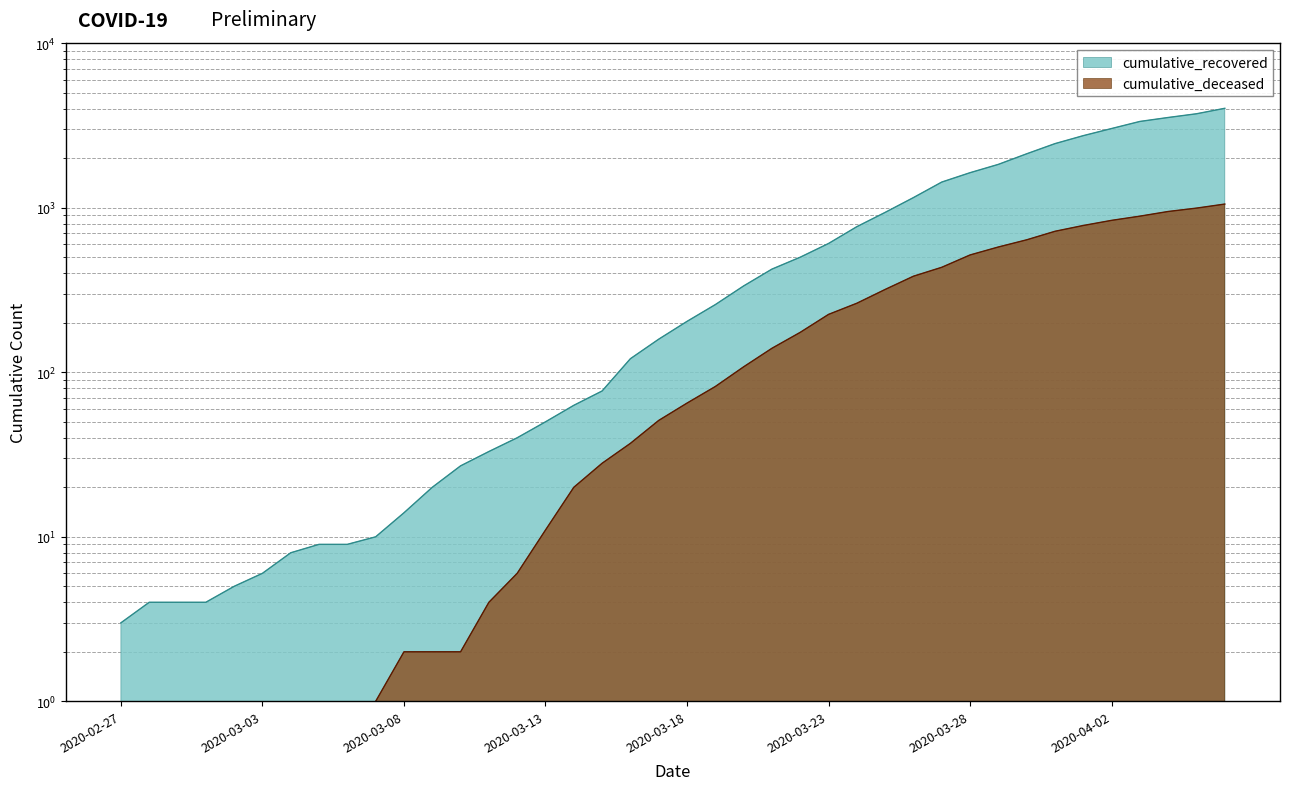

True or false: cumulative_recovered and cumulative_deceased intersect in this chart.

False